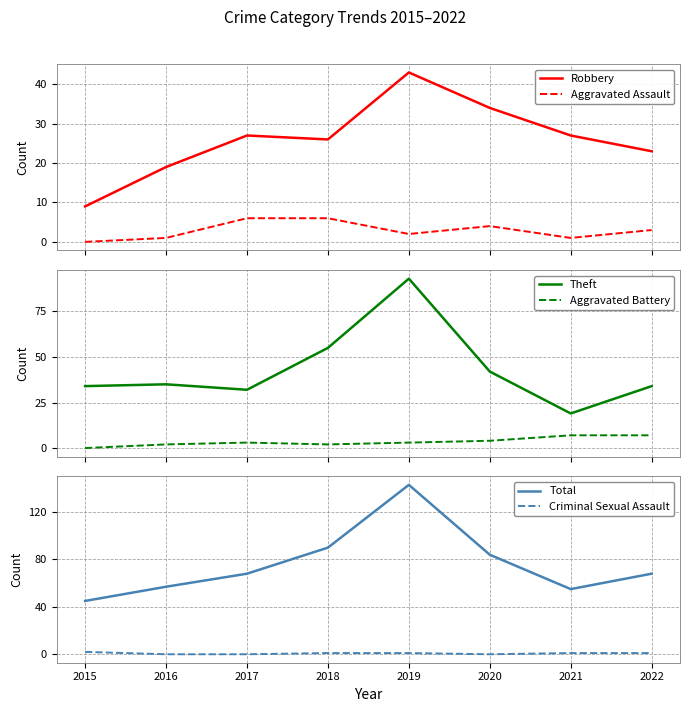

What is the sum of all Aggravated Battery values?

28